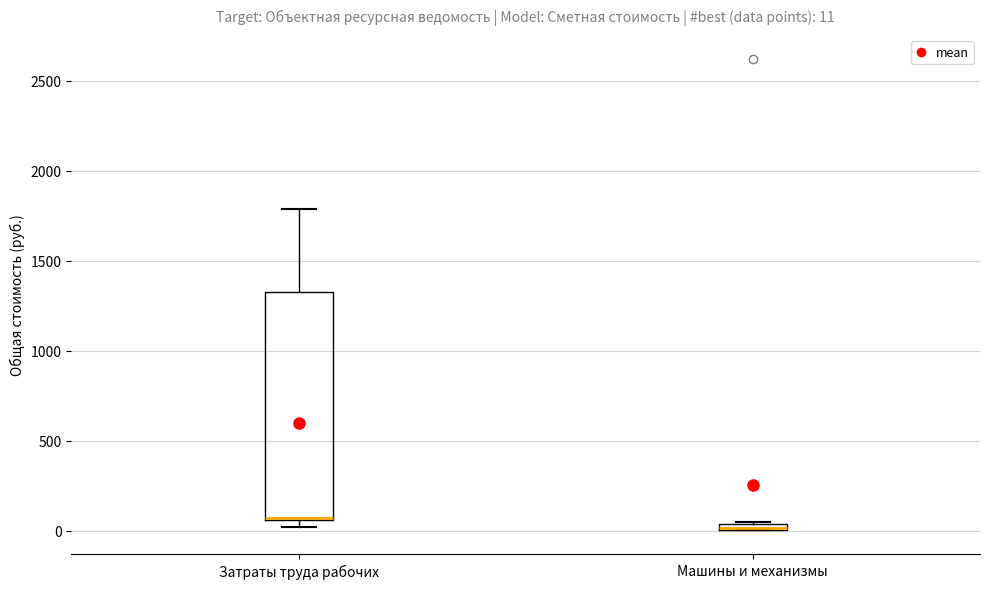

Comparing the boxes themselves (not the whiskers), which one is the tallest?

Затраты труда рабочих